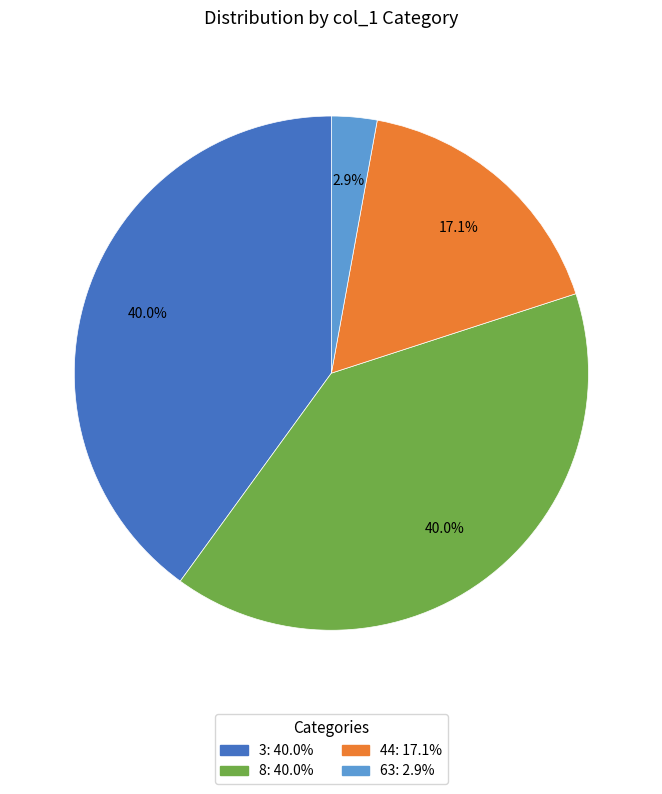

To the nearest percent, what is the difference between the 3 and 63 slice percentages?

37%